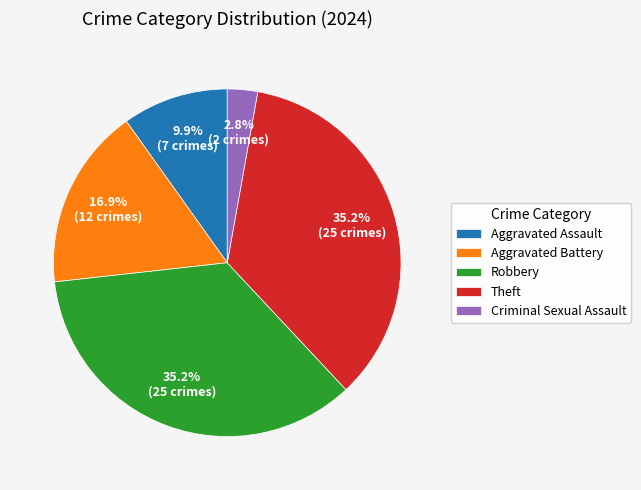

To the nearest percent, what portion does Robbery represent?

35%